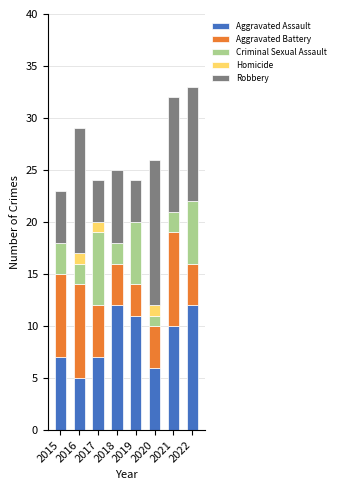

Read the Aggravated Assault value at 2021.

10